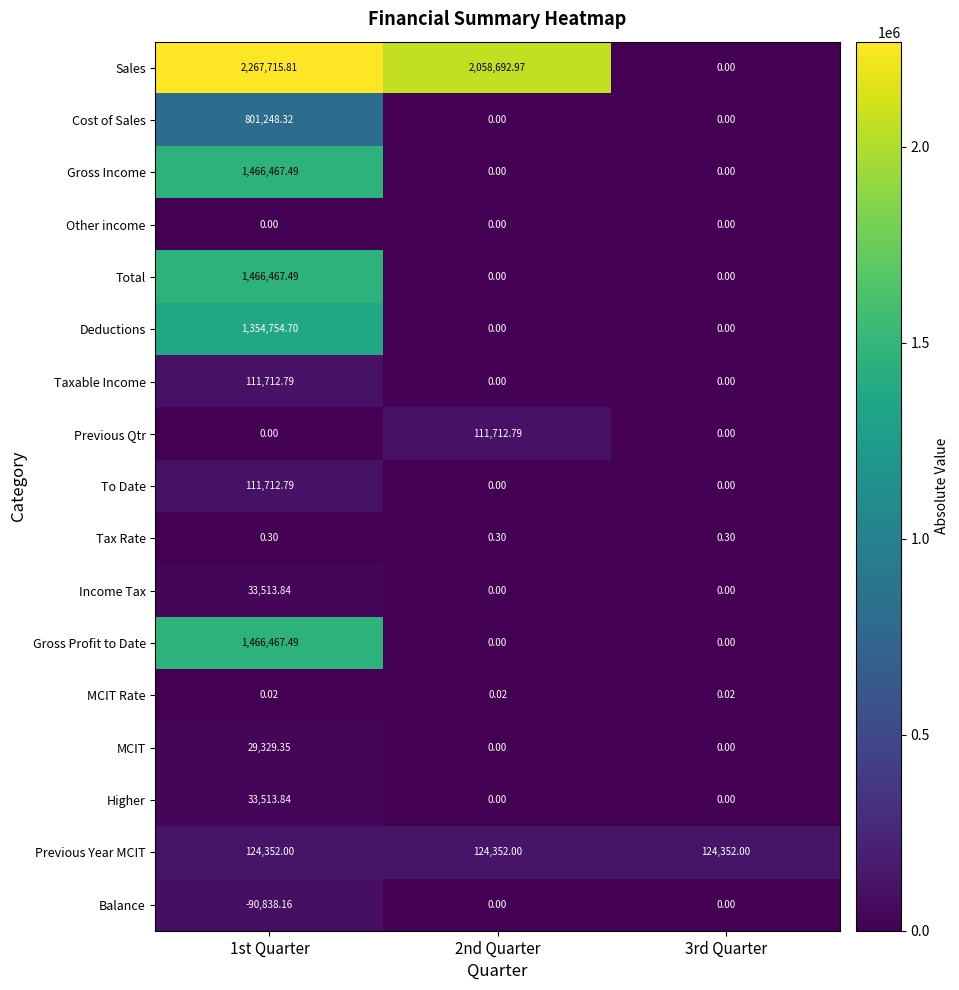

Between 1st Quarter and 3rd Quarter, which series saw the biggest shift?

Sales